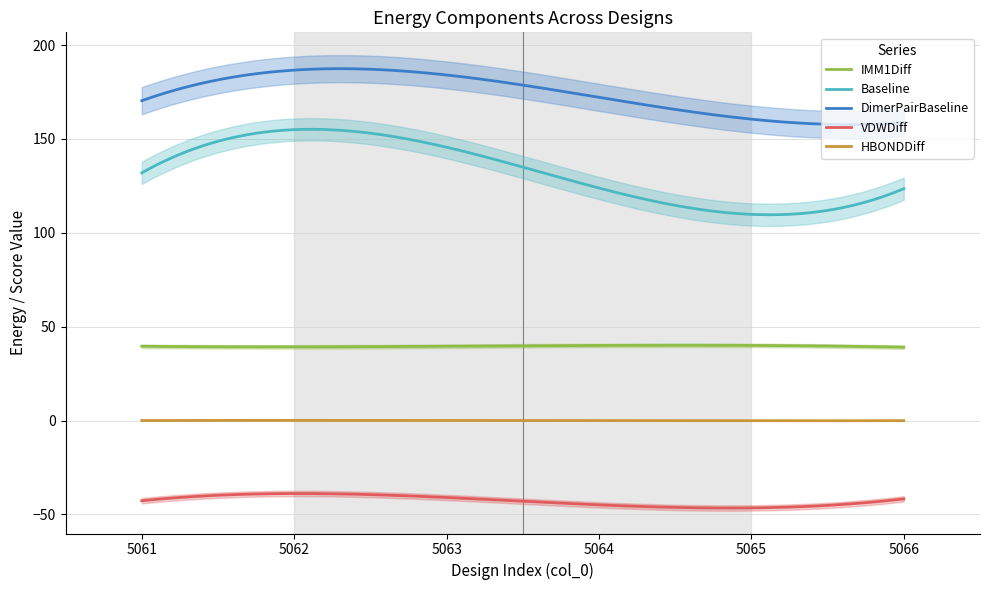

Between 5064 and 5066, which is larger?

5064